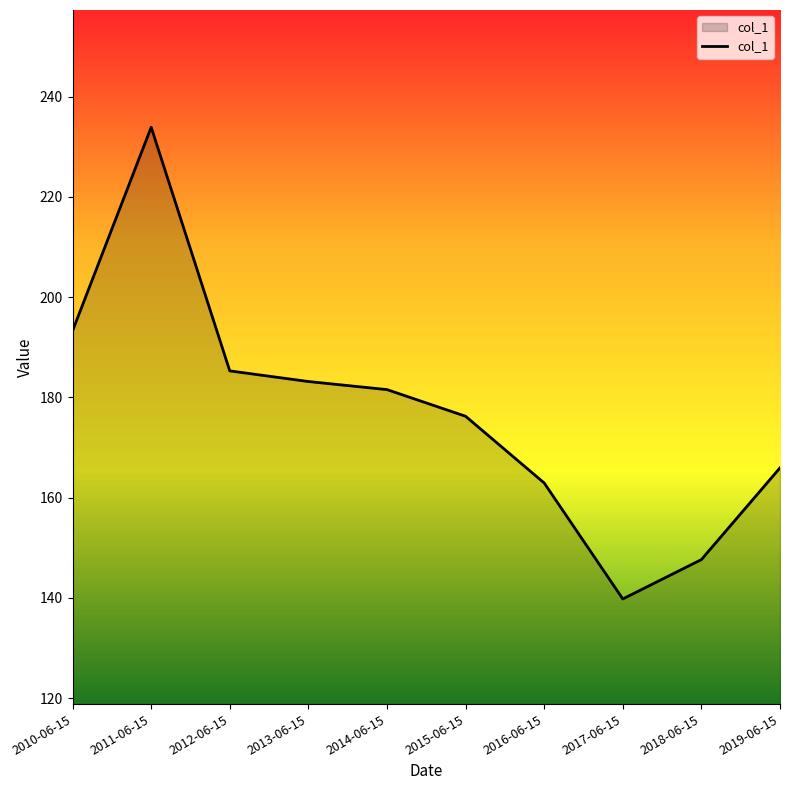

Read the value at 2018-06-15.

147.7